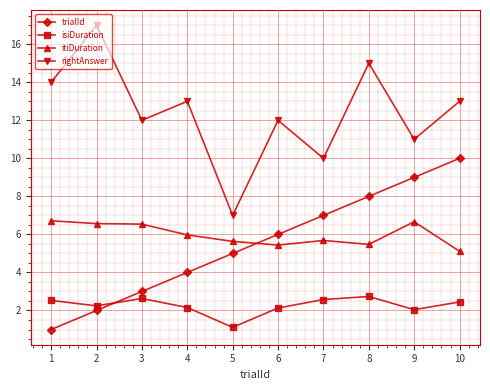

Which category has the highest value in the trialId series?

10